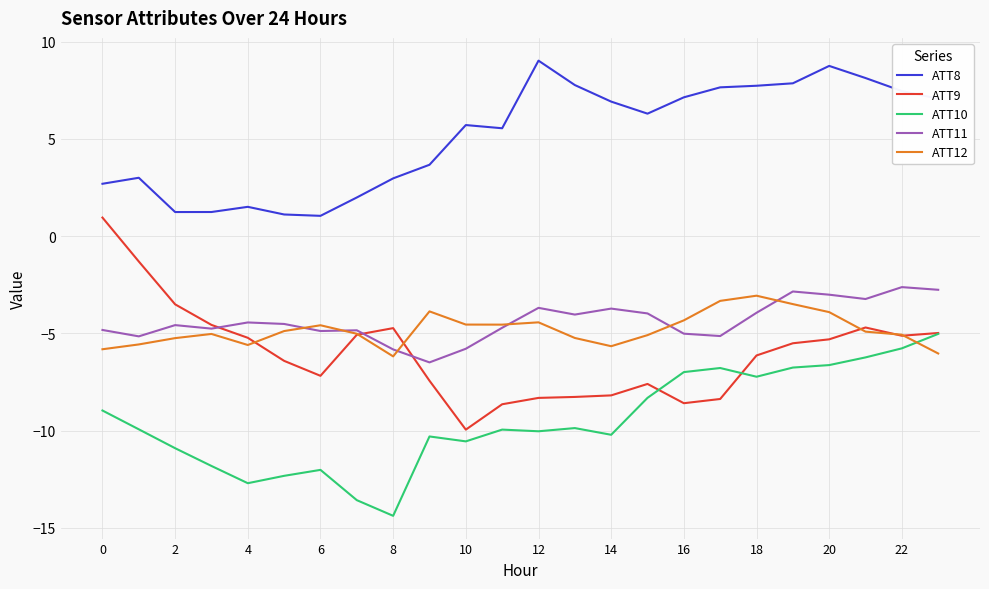

What is the greatest value displayed?

9.0